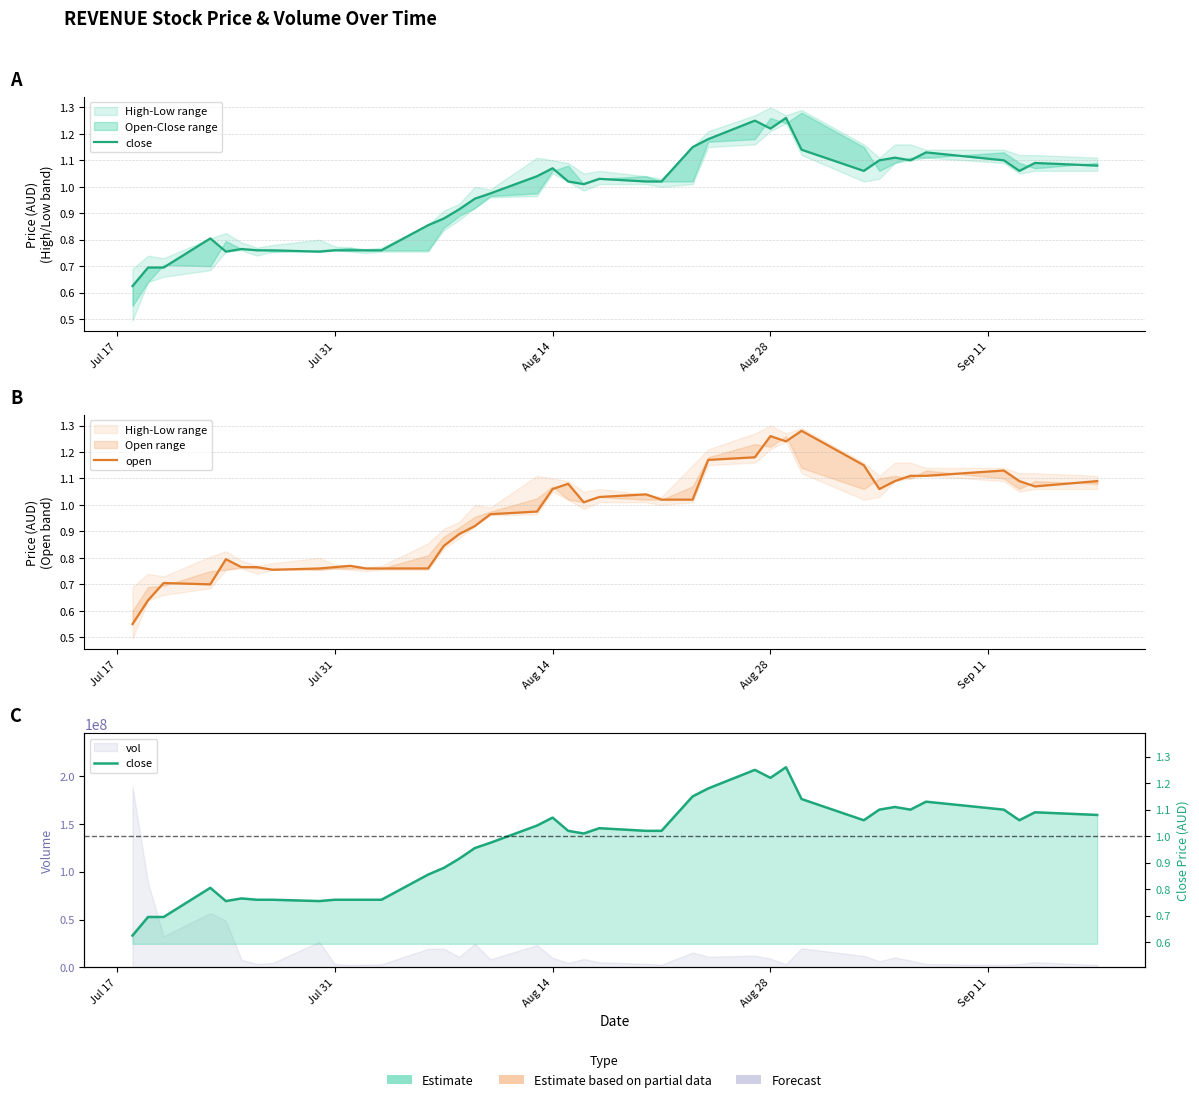

How many interior local peaks does the open series have?

8